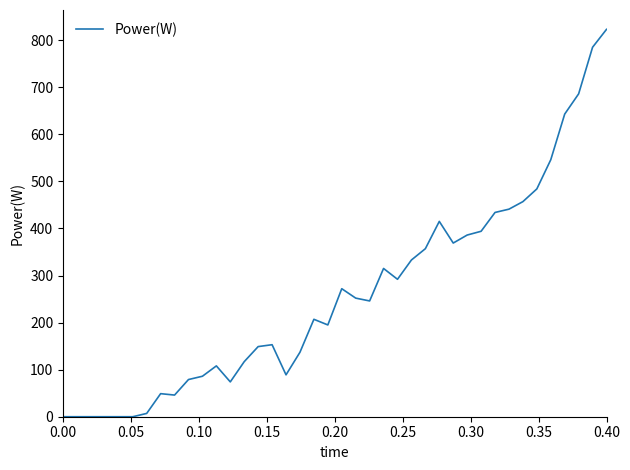

What is the difference between the maximum and minimum values?

823